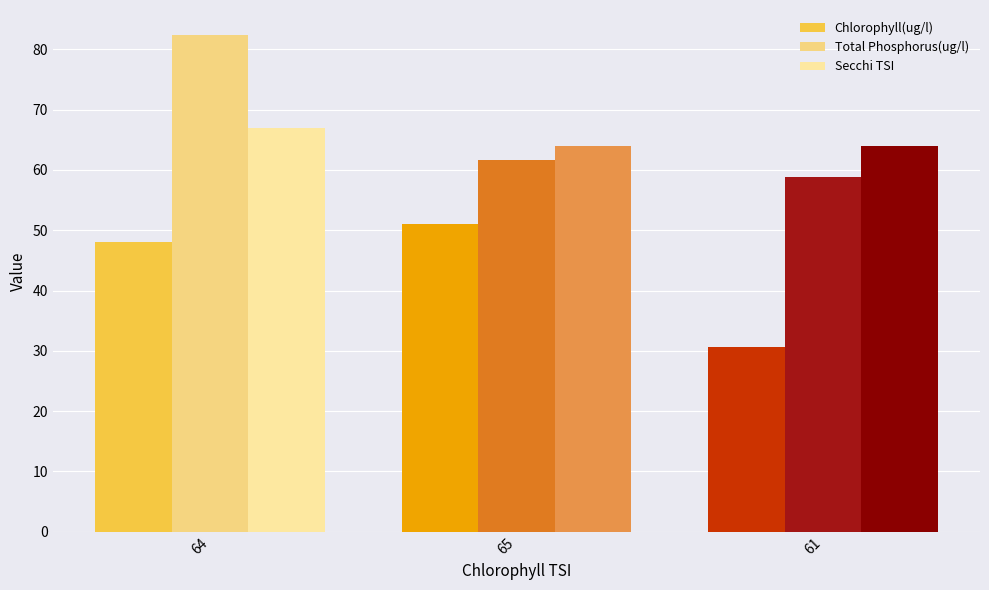

What is the sum of all Chlorophyll(ug/l) values?

129.8